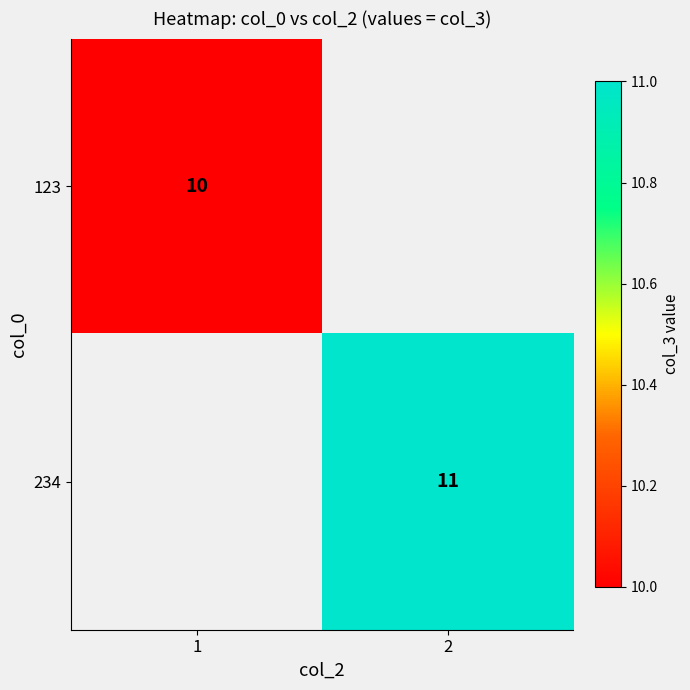

Is it true that 123 equals 10 at 1?

True